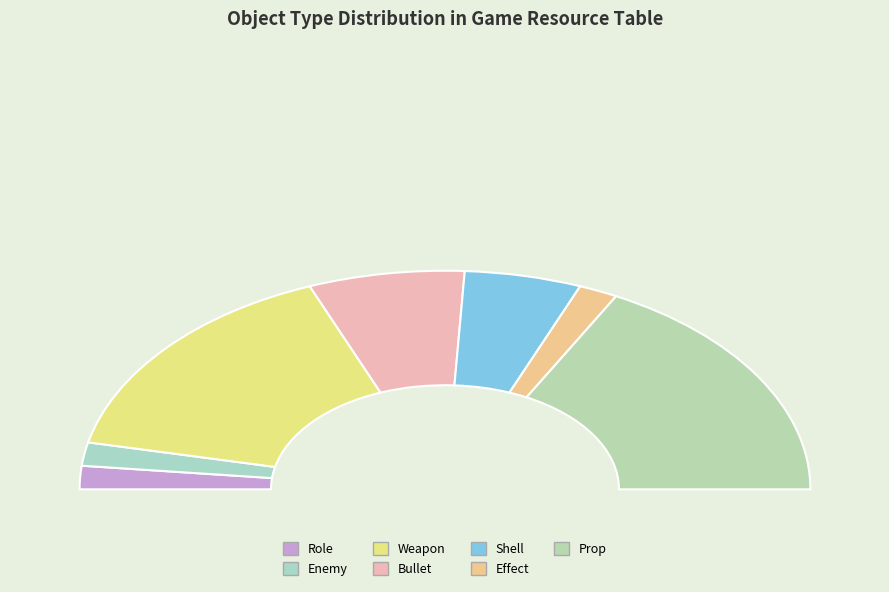

Is the sum of Role(3) and Weapon(5) greater than half?

No